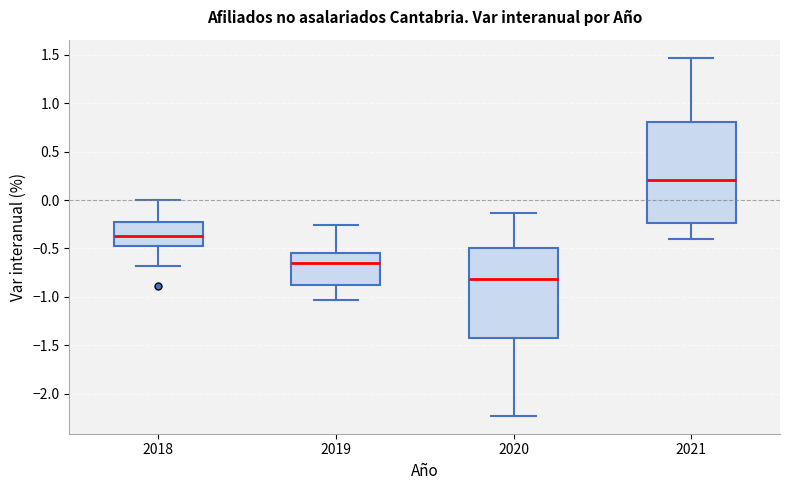

Where is the upper edge of the box at x = 2020 on the y-axis? The values are not printed on the chart, so give them approximately, as read against the axis.

-0.50